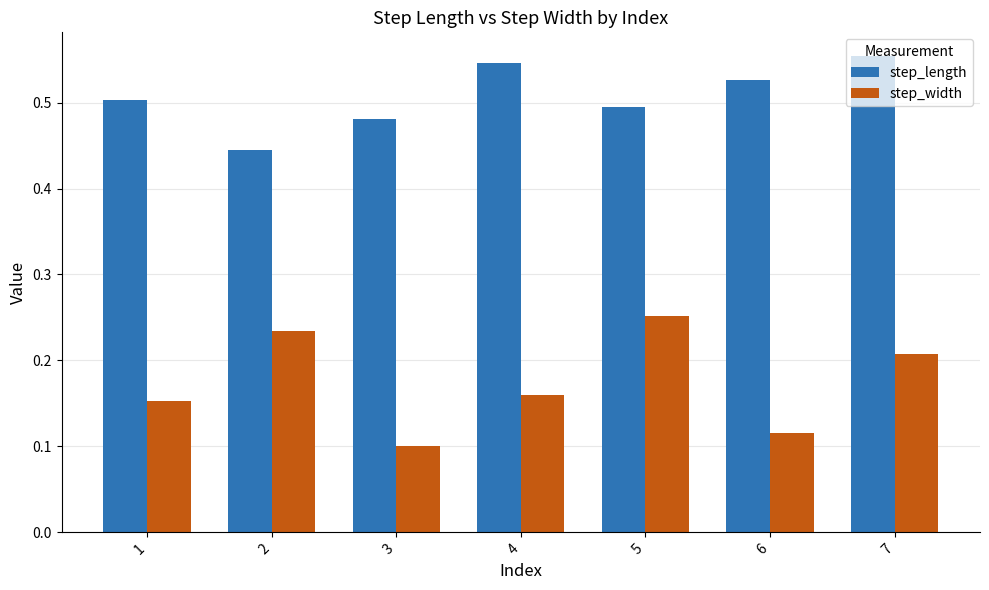

The step_width series shows 0.2 at 3. True or false?

False